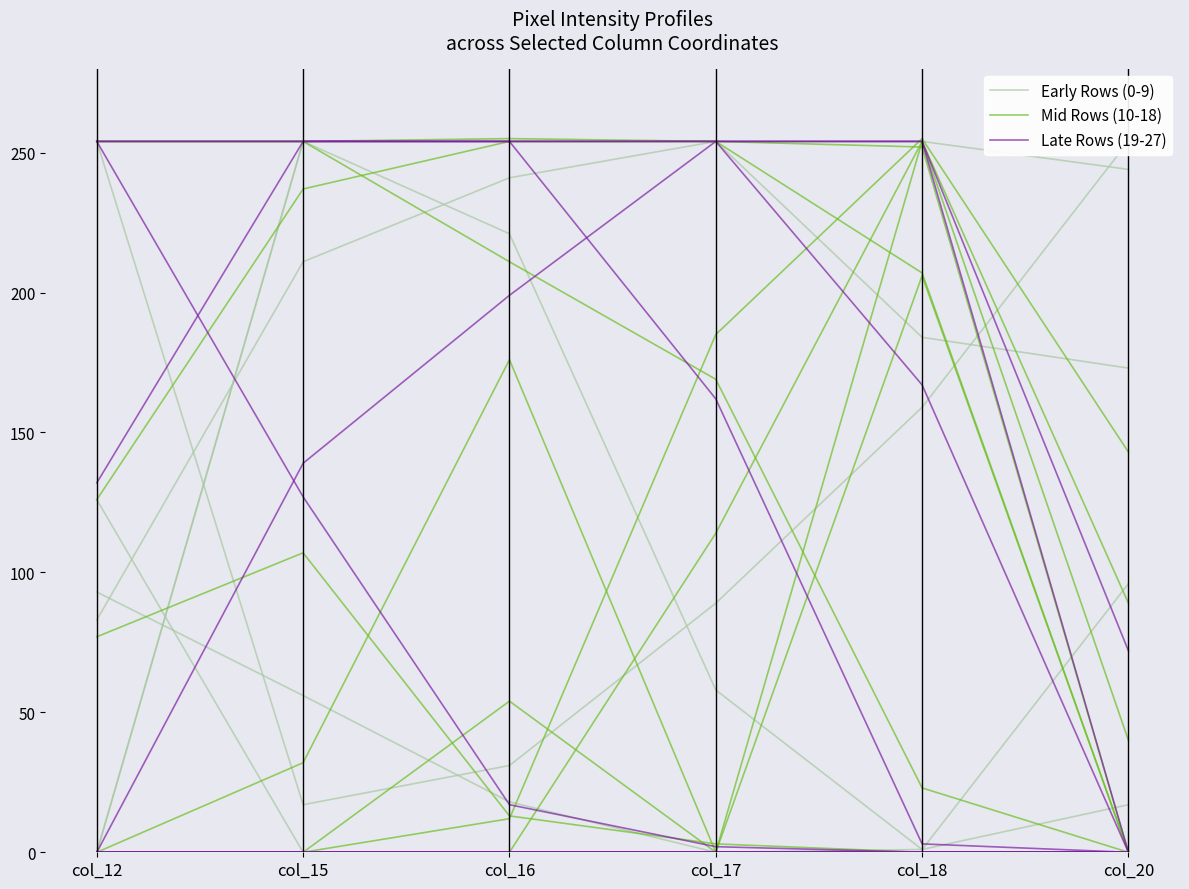

True or false: Mid Rows (10-18) and Early Rows (0-9) cross at least once.

False